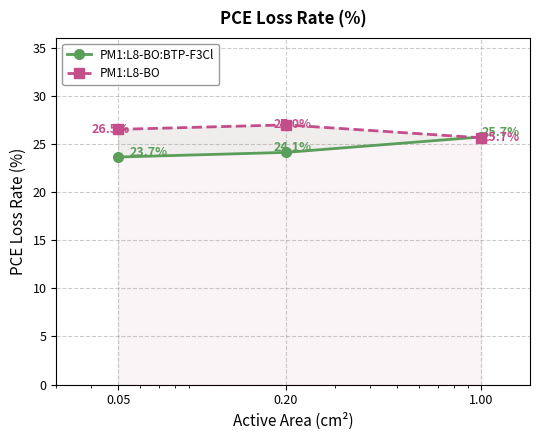

Where is PM1:L8-BO nearest to the value 26?

1.00